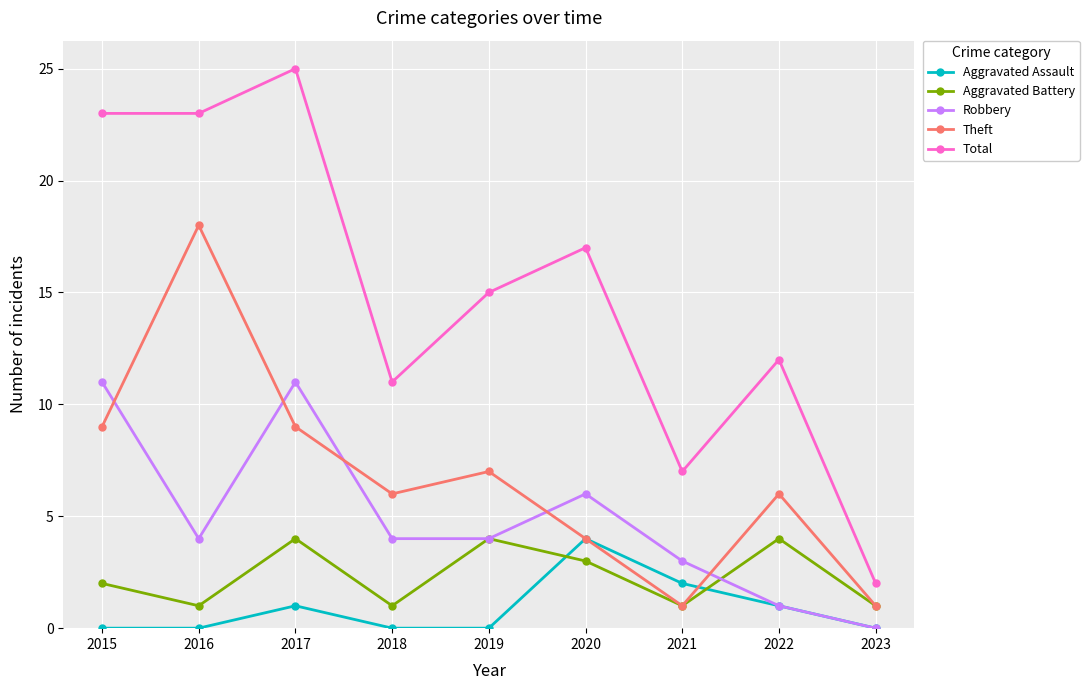

At 2015, list the series in order from largest to smallest.

Total, Robbery, Theft, Aggravated Battery, Aggravated Assault